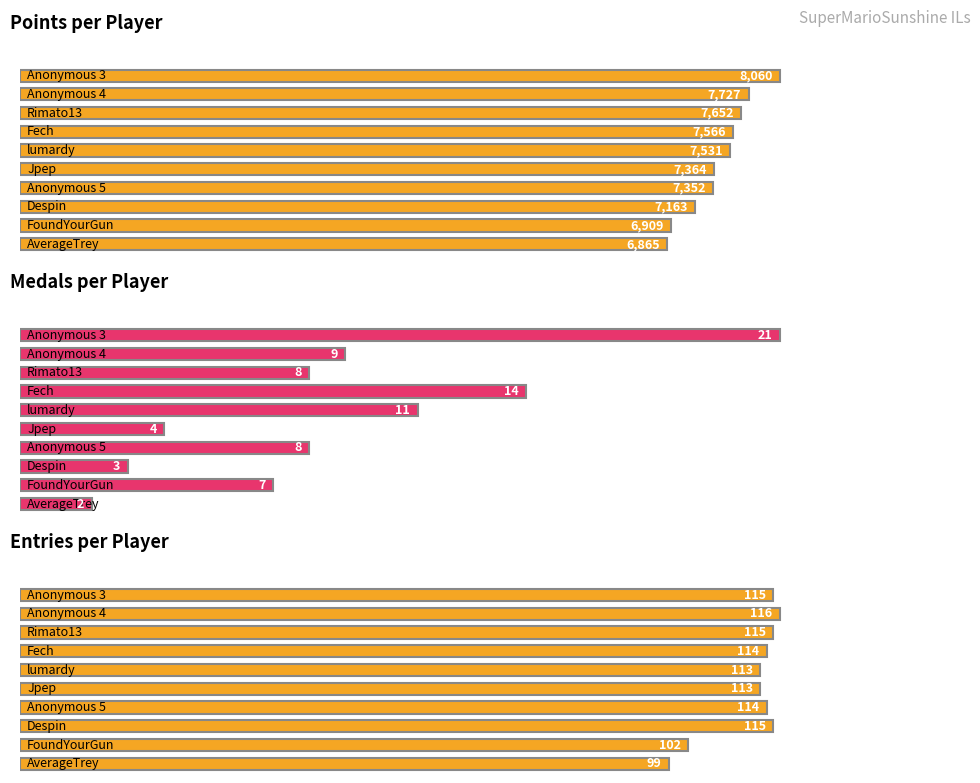

Rank the categories by Points value from highest to lowest.

Anonymous 3, Anonymous 4, Rimato13, Fech, lumardy, Jpep, Anonymous 5, Despin, FoundYourGun, AverageTrey